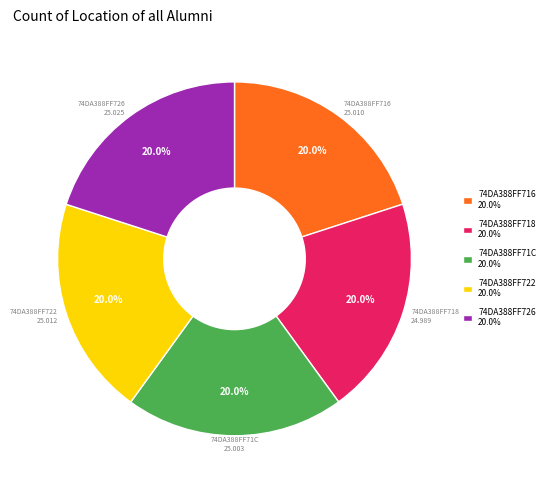

How many slices are in this pie chart?

5